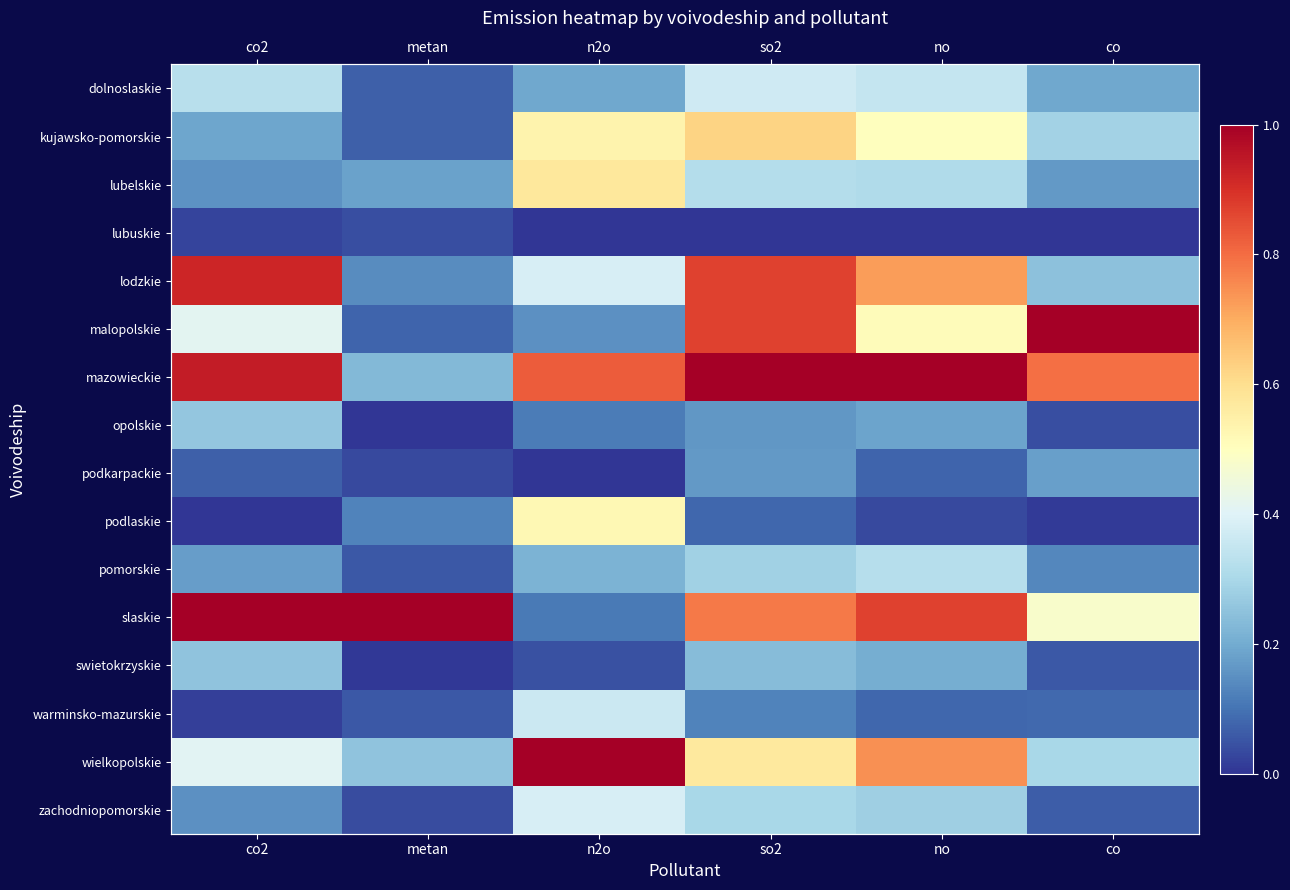

What is the sum of the wielkopolskie values at n2o and co?

1.3